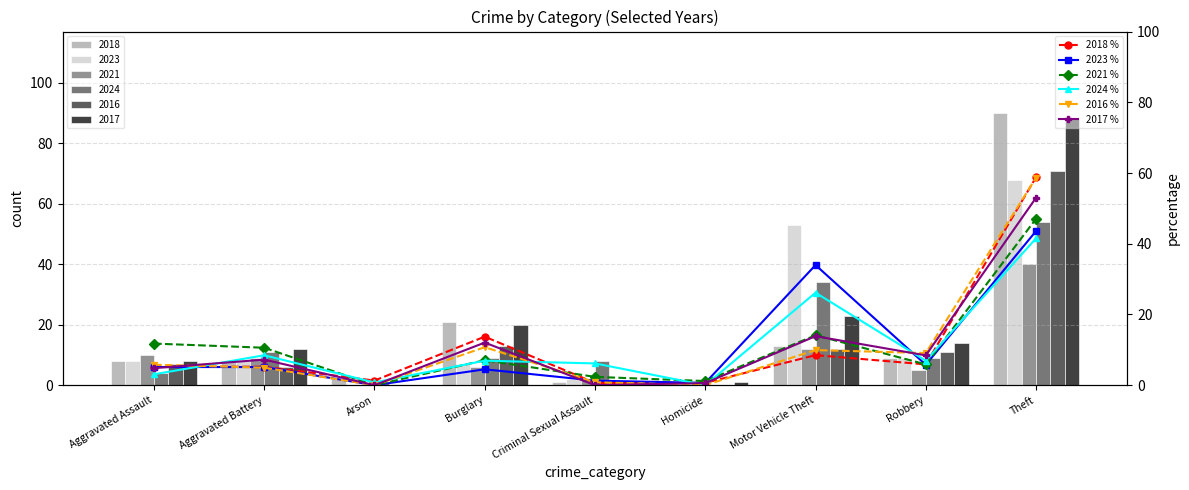

Reading left to right, what are all the values shown in this chart?

2018 %: 5.2	5.2	1.3	13.7	0.7	0.7	8.5	5.9	58.8
2023 %: 5.1	5.1	0.0	4.5	1.3	0.6	34.0	5.8	43.6
2021 %: 11.8	10.6	0.0	7.1	2.4	1.2	14.1	5.9	47.1
2024 %: 3.1	8.5	0.8	6.9	6.2	0.0	26.2	6.9	41.5
2016 %: 5.8	5.0	0.0	10.7	0.8	0.0	9.9	9.1	58.7
2017 %: 4.8	7.2	0.0	12.0	0.0	0.6	13.9	8.4	53.0